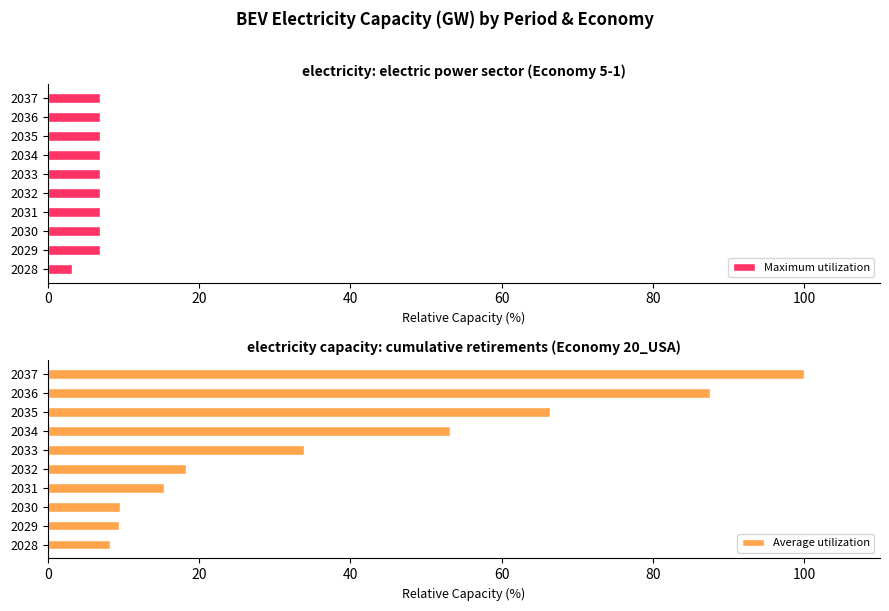

Does the chart contain stacked bars?

No